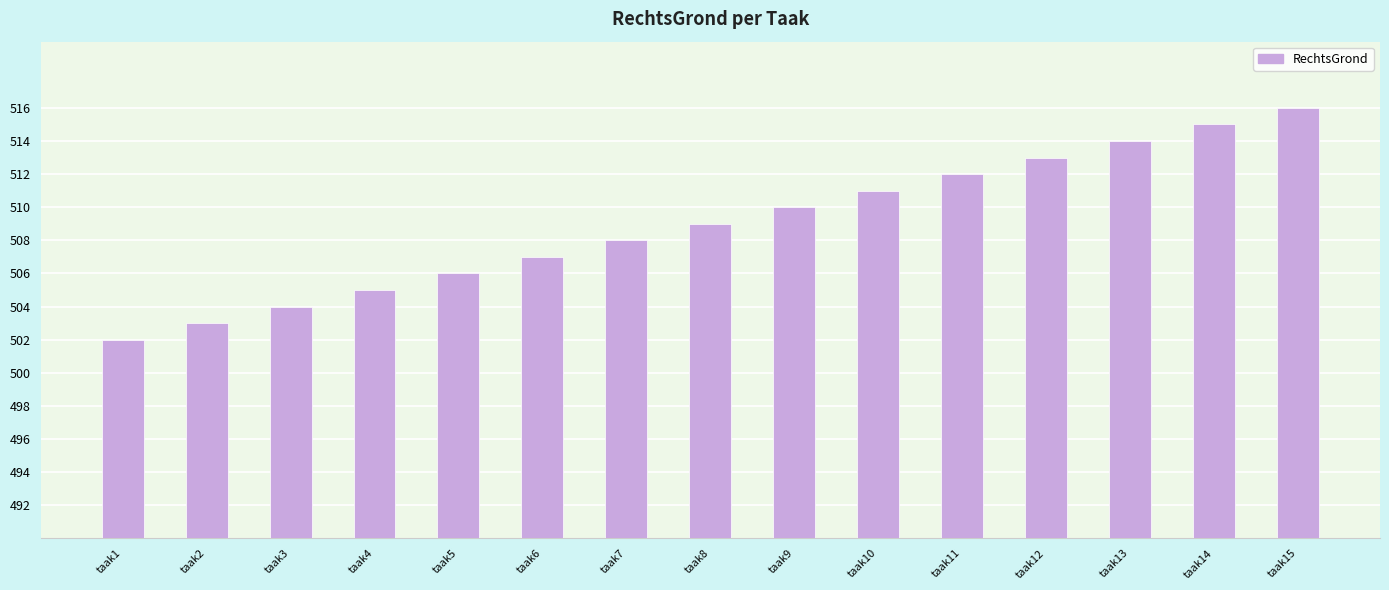

Between taak4 and taak2, which is larger?

taak4